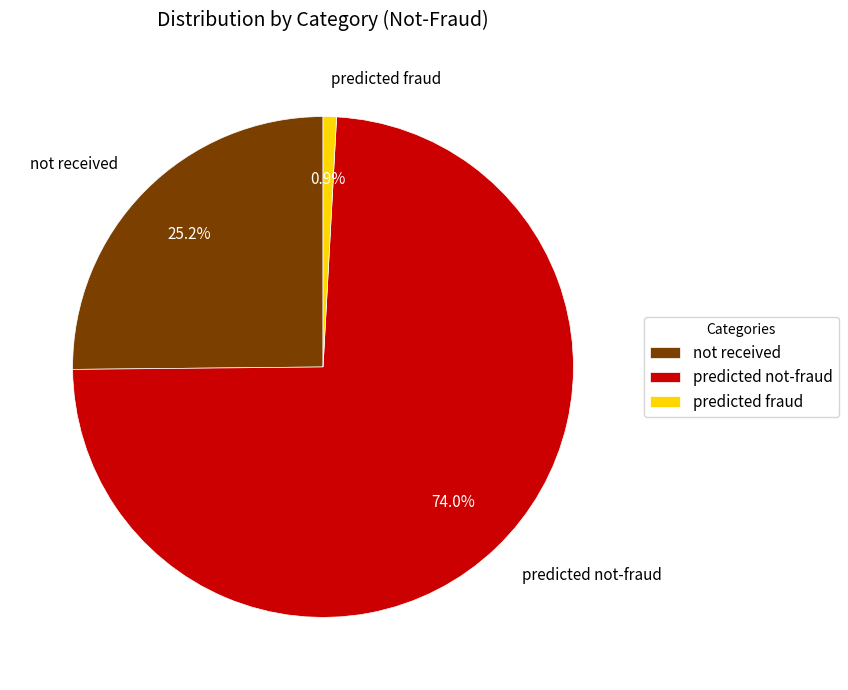

To the nearest percent, what is the average slice percentage?

33%